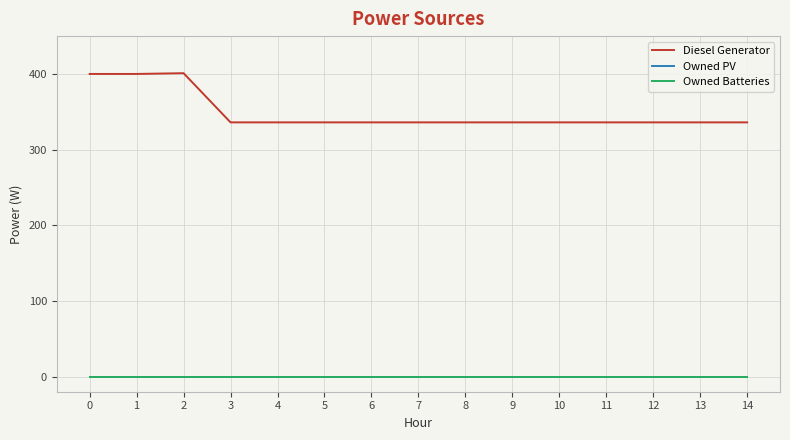

Reading right to left, list all the values displayed in this chart.

Diesel Generator: 14=336	13=336	12=336	11=336	10=336	9=336	8=336	7=336	6=336	5=336	4=336	3=336	2=401	1=400	0=400
Owned PV: 14=0	13=0	12=0	11=0	10=0	9=0	8=0	7=0	6=0	5=0	4=0	3=0	2=0	1=0	0=0
Owned Batteries: 14=0	13=0	12=0	11=0	10=0	9=0	8=0	7=0	6=0	5=0	4=0	3=0	2=0	1=0	0=0